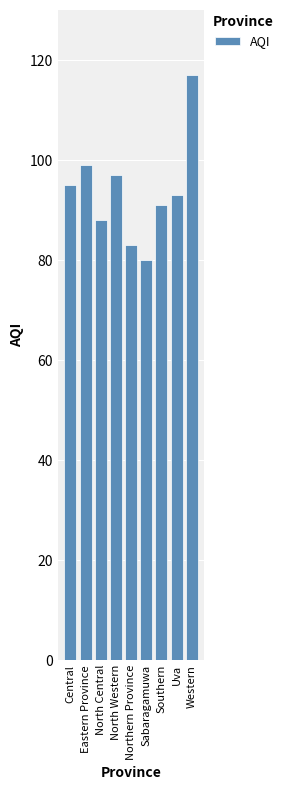

What is the maximum value shown in the chart?

117